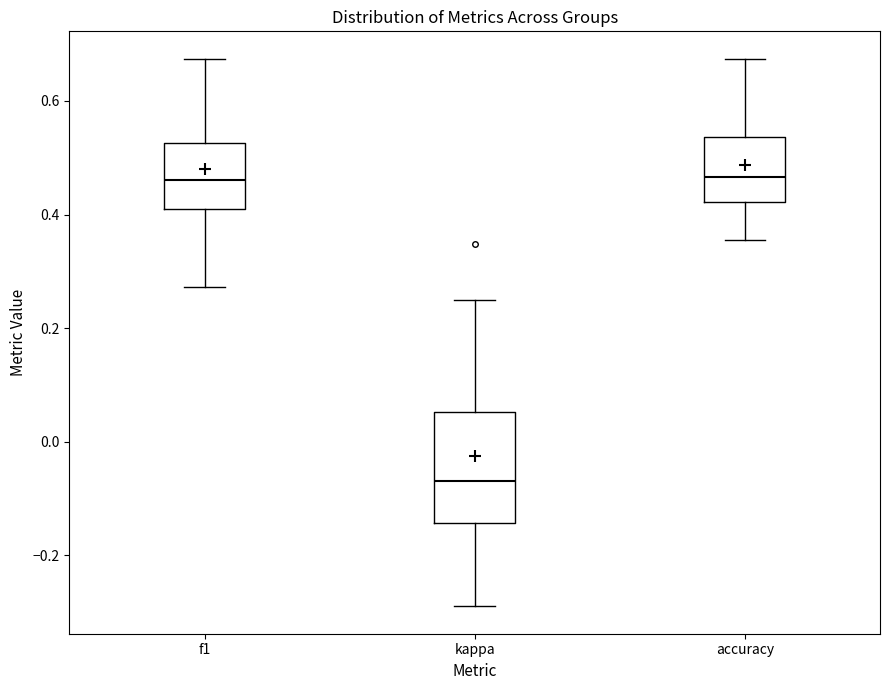

Reading left to right, read every box against the y-axis: the position of its median line, the range the box covers, and the ends of its whiskers. The values are not printed on the chart, so give them approximately, as read against the axis.

f1: median 0.46, box 0.40 to 0.52, whiskers 0.28 to 0.68
kappa: median -0.06, box -0.14 to 0.06, whiskers -0.28 to 0.26
accuracy: median 0.46, box 0.42 to 0.54, whiskers 0.36 to 0.68